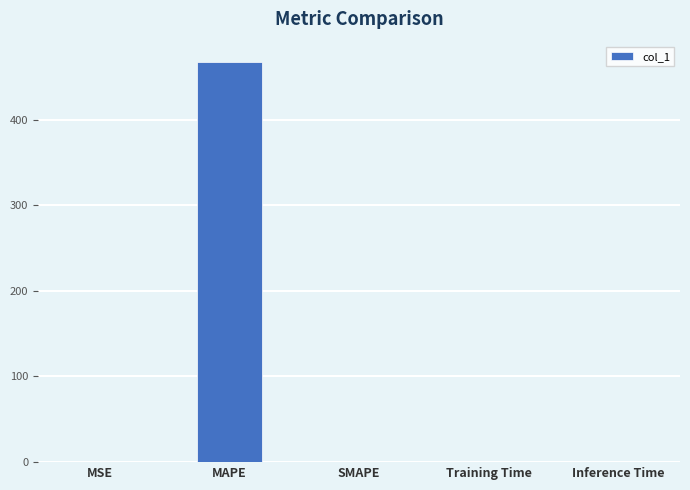

What is the sum of the values at MAPE and SMAPE?

467.6